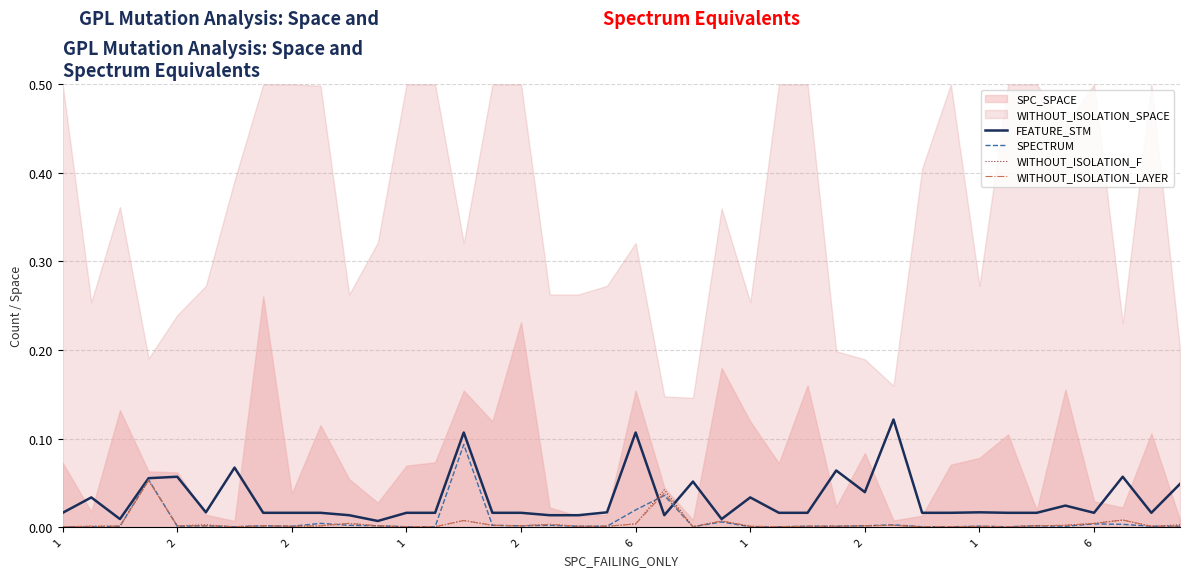

Which has a higher value, 6 or 36?

6